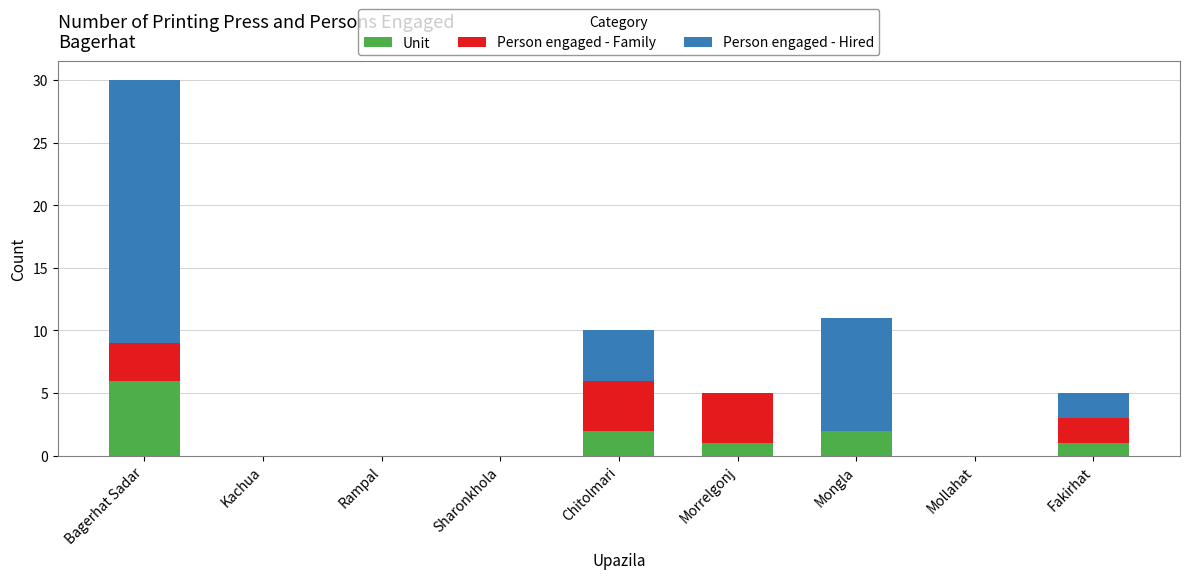

What is the total value across all series at Chitolmari?

10